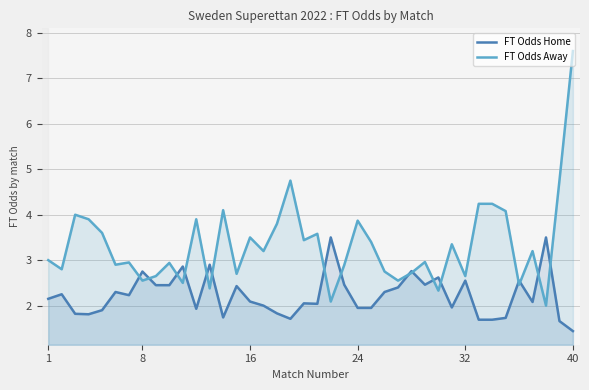

Which series has the largest range (max minus min)?

FT Odds Away